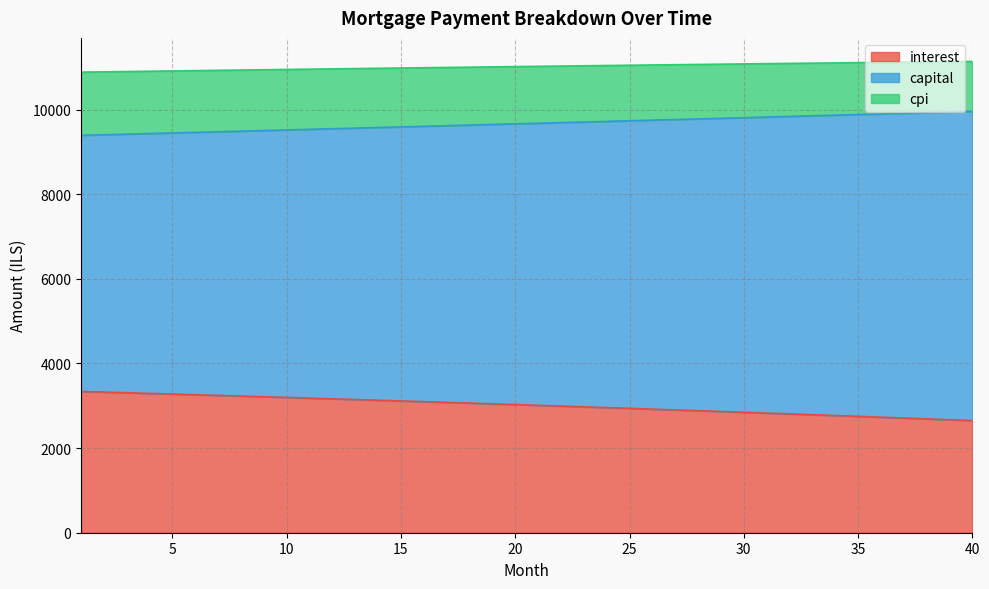

What is the total value across all series at 15?

10981.6